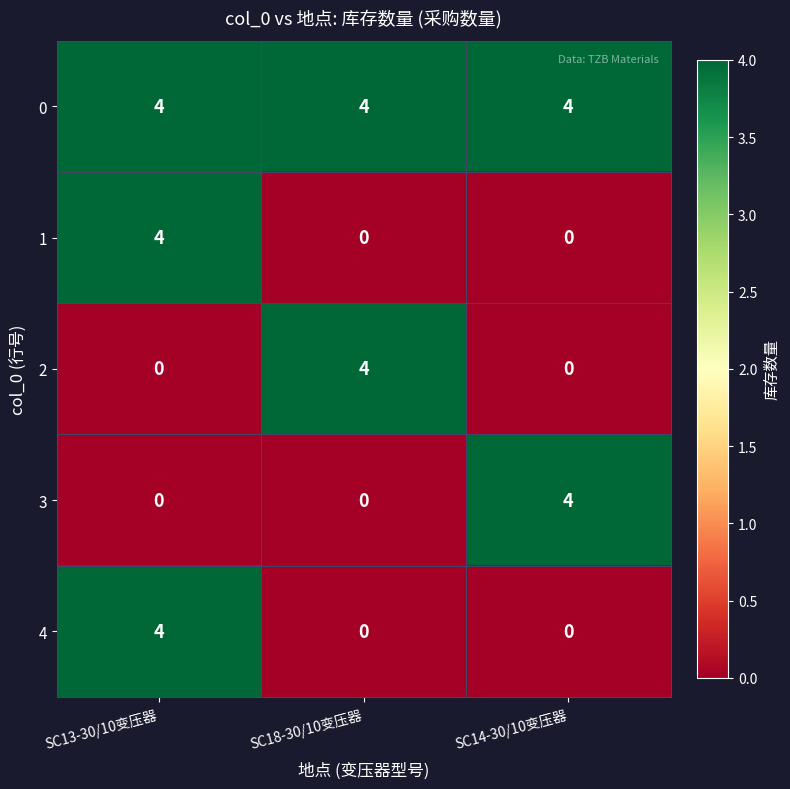

Reading right to left, extract all data points from this chart.

0: 4	4	4
1: 0	0	4
2: 0	4	0
3: 4	0	0
4: 0	0	4